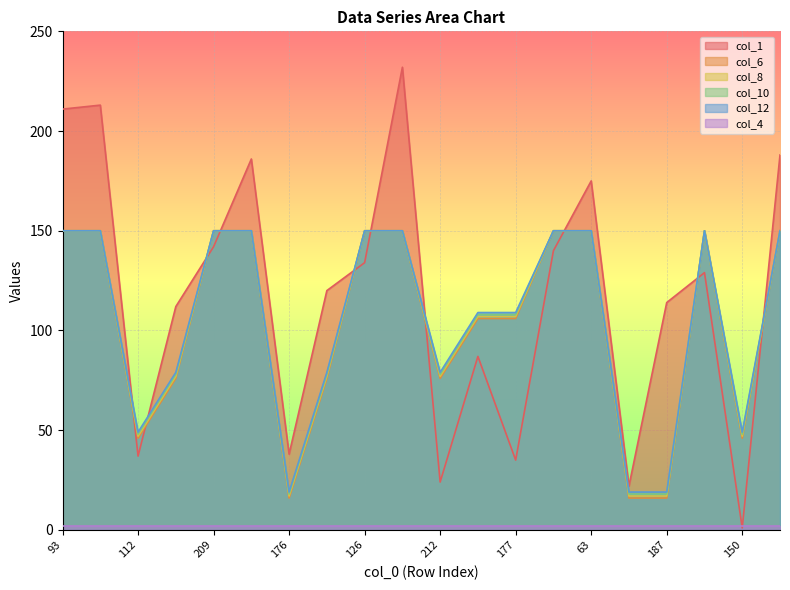

What is the value of the col_10 point at the 12th from the left?

108